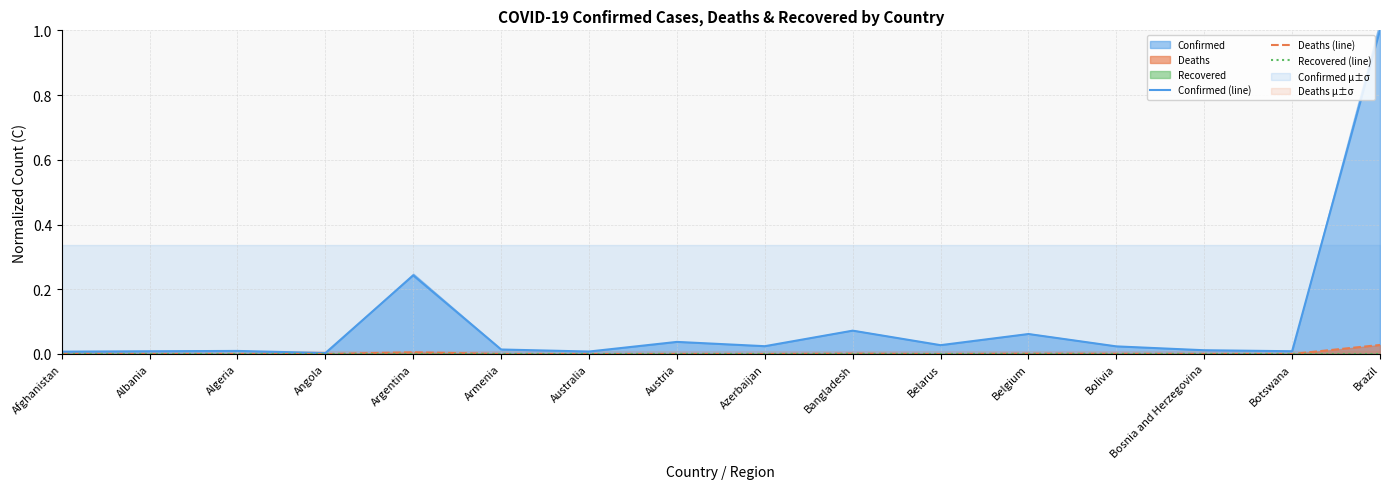

Is the value of Confirmed (line) at Bolivia greater than the value of Deaths (line) at Angola?

Yes